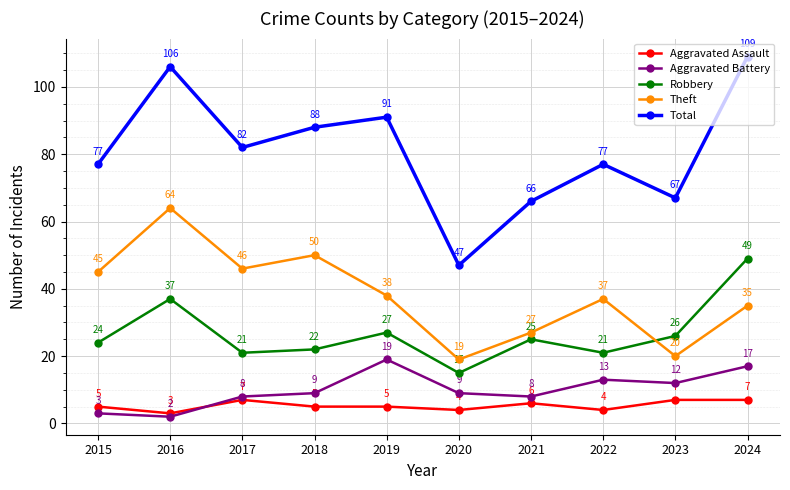

At how many categories does at least one series exceed 73?

7